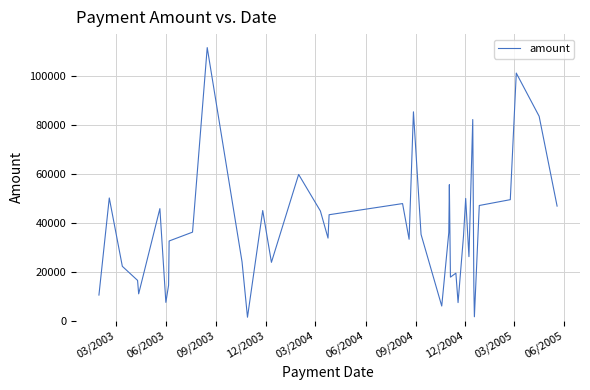

What is the maximum value shown in the chart?

111654.4